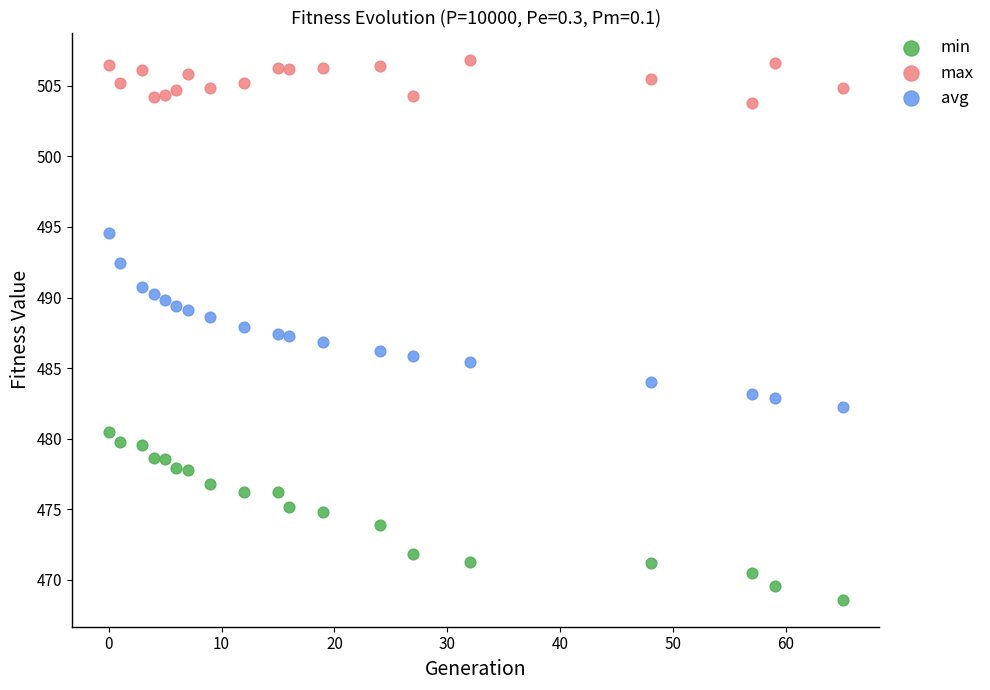

Across all data points, what is the range of X values (max minus min)?

65.0